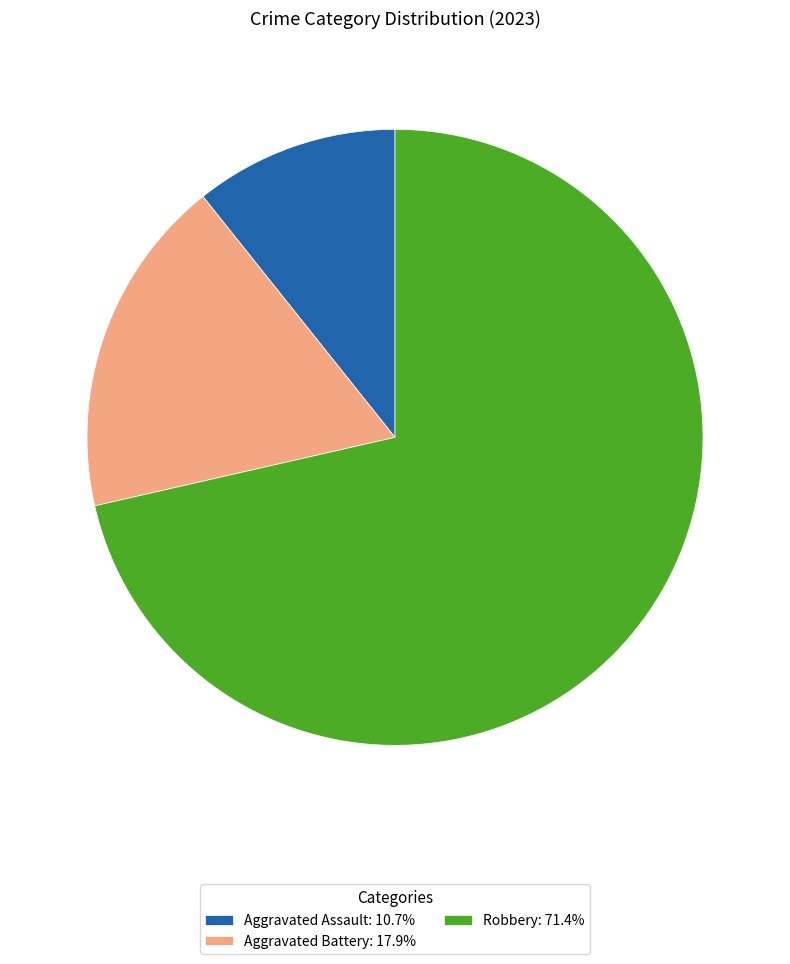

Which slice is the largest?

Robbery